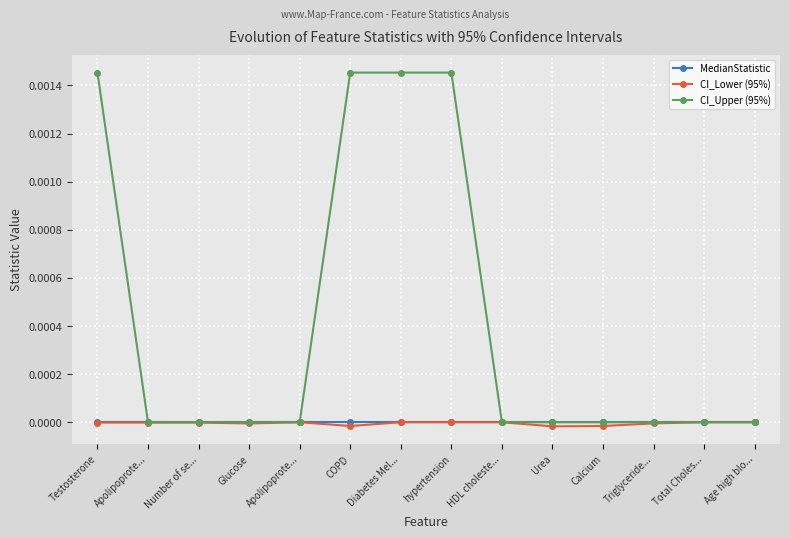

True or false: MedianStatistic and CI_Upper (95%) intersect in this chart.

False